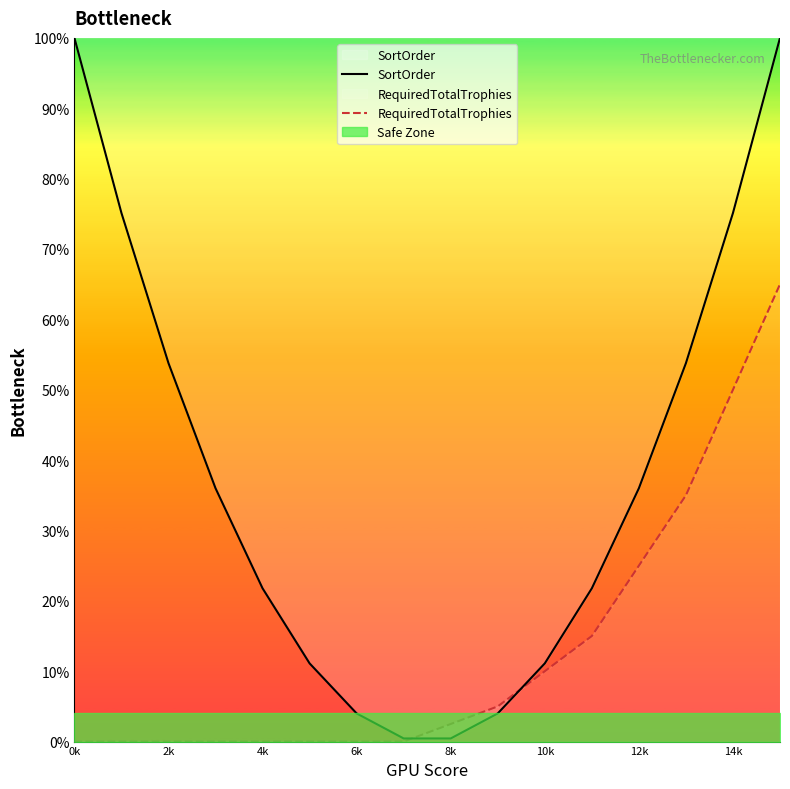

Is this an area chart (filled region under the line)?

No